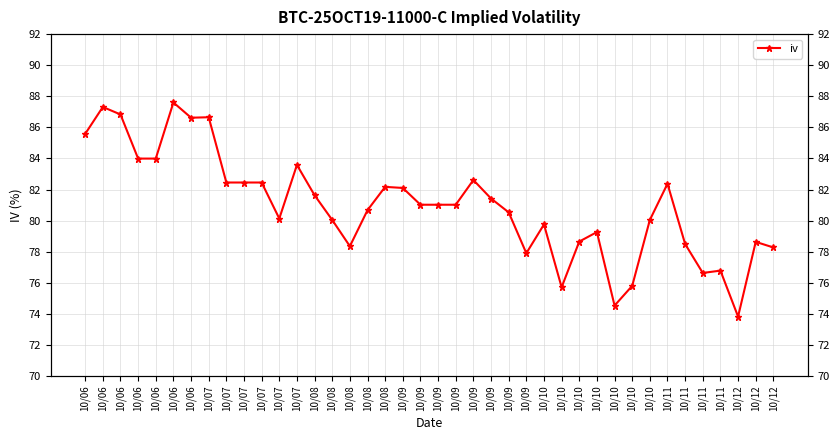

True or false: the data shows 84.0 at 10/06.

True